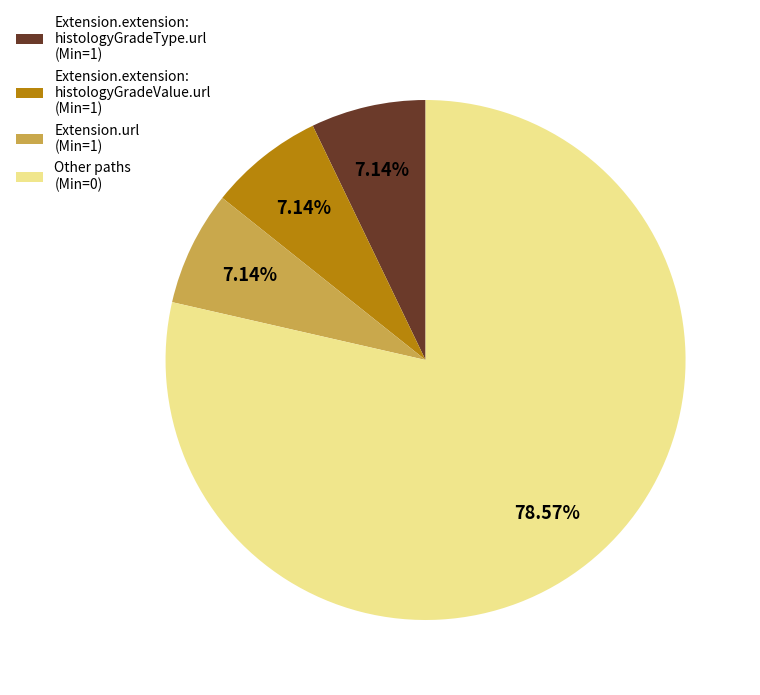

To the nearest percent, what is the average slice percentage?

25%